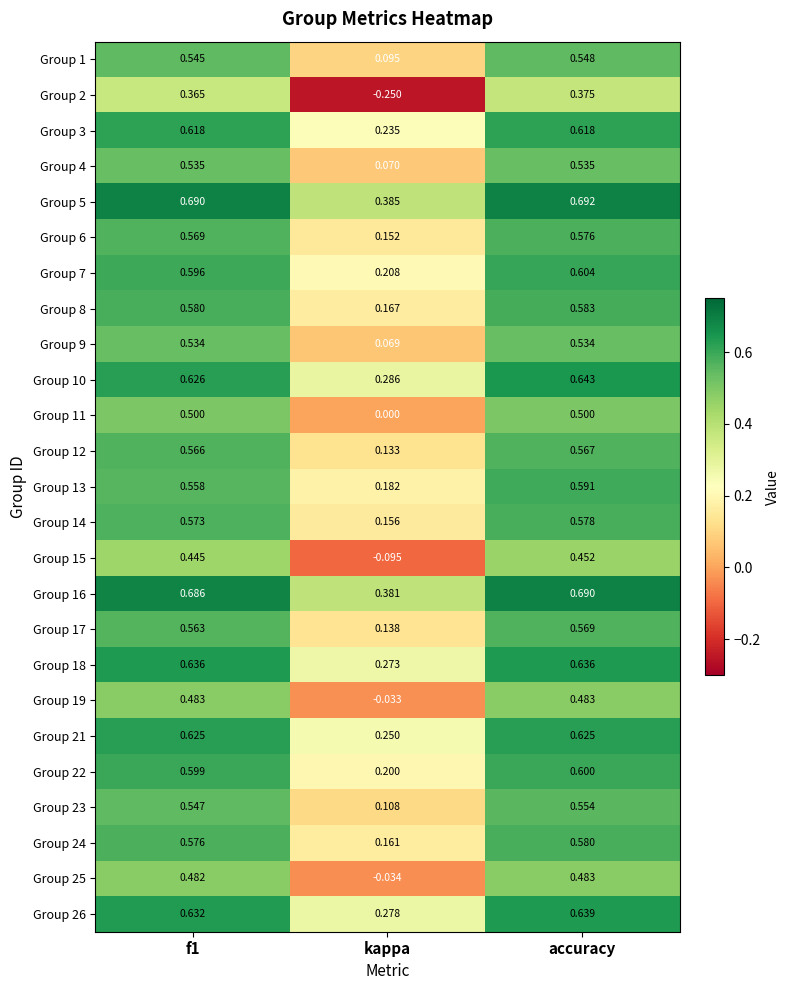

At which label does Group 16 reach its minimum?

kappa